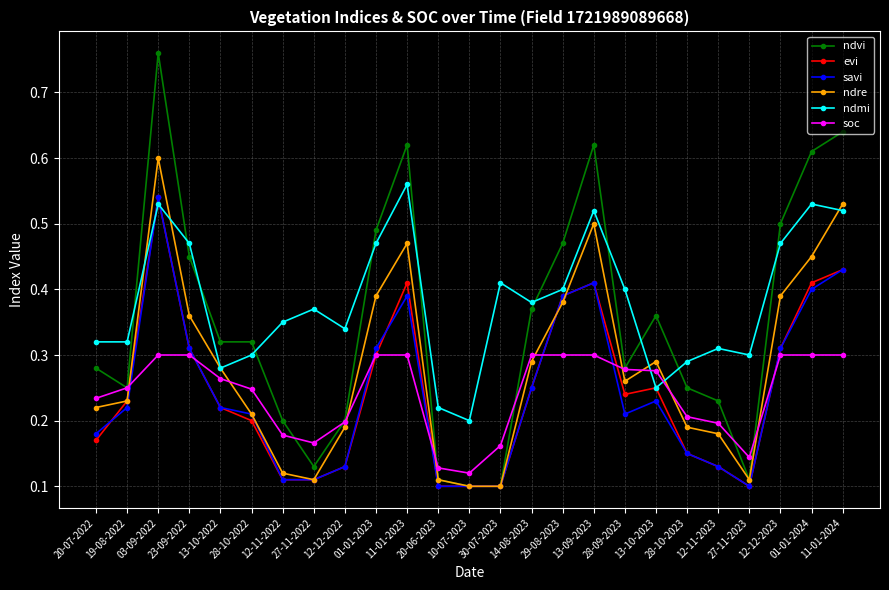

What is the label of the 9th point from the right?

13-09-2023